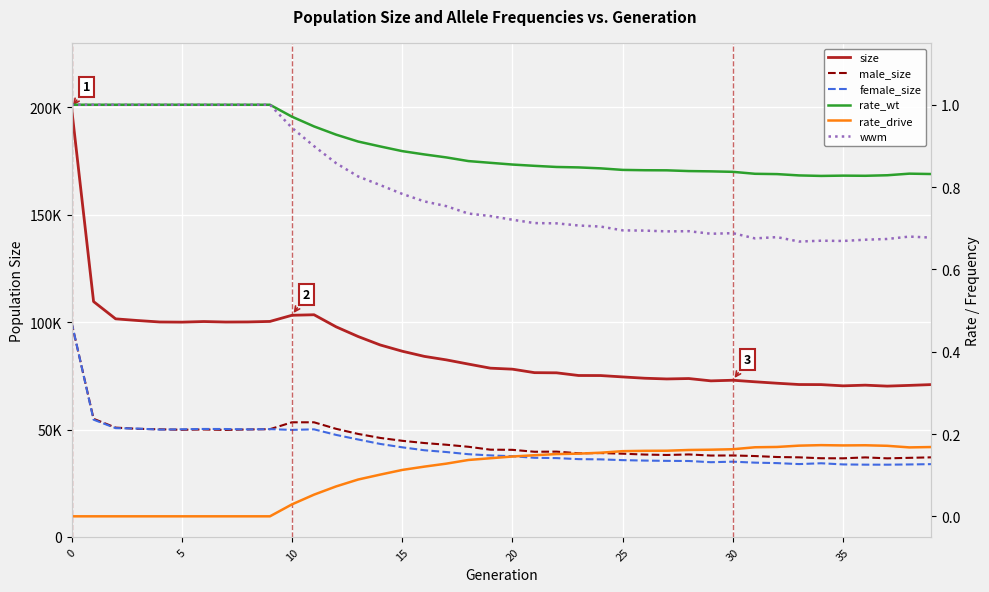

In wwm, how many points are lower than both neighbors (excluding endpoints)?

5